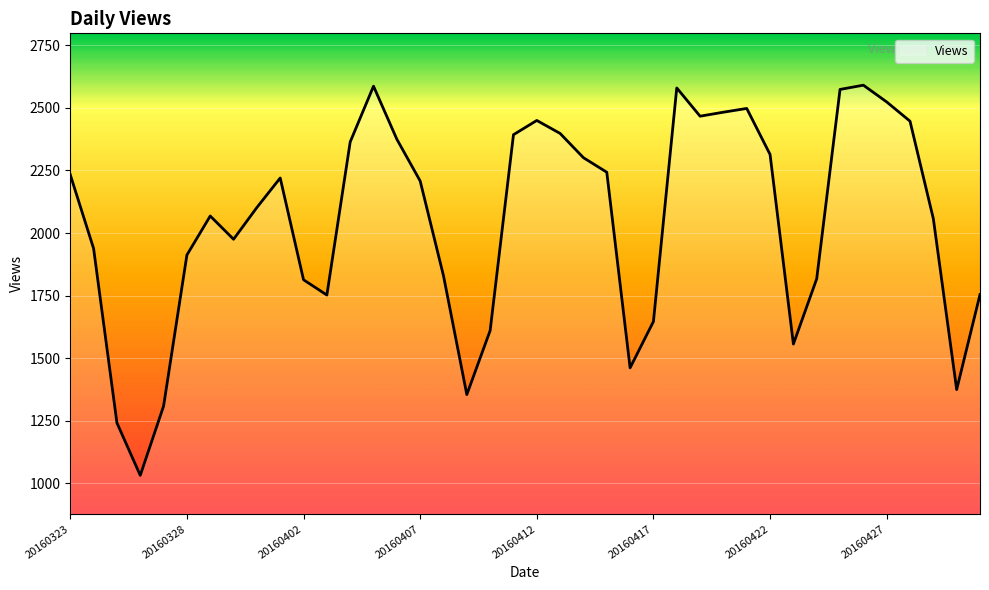

What is the minimum value shown in the chart?

1031